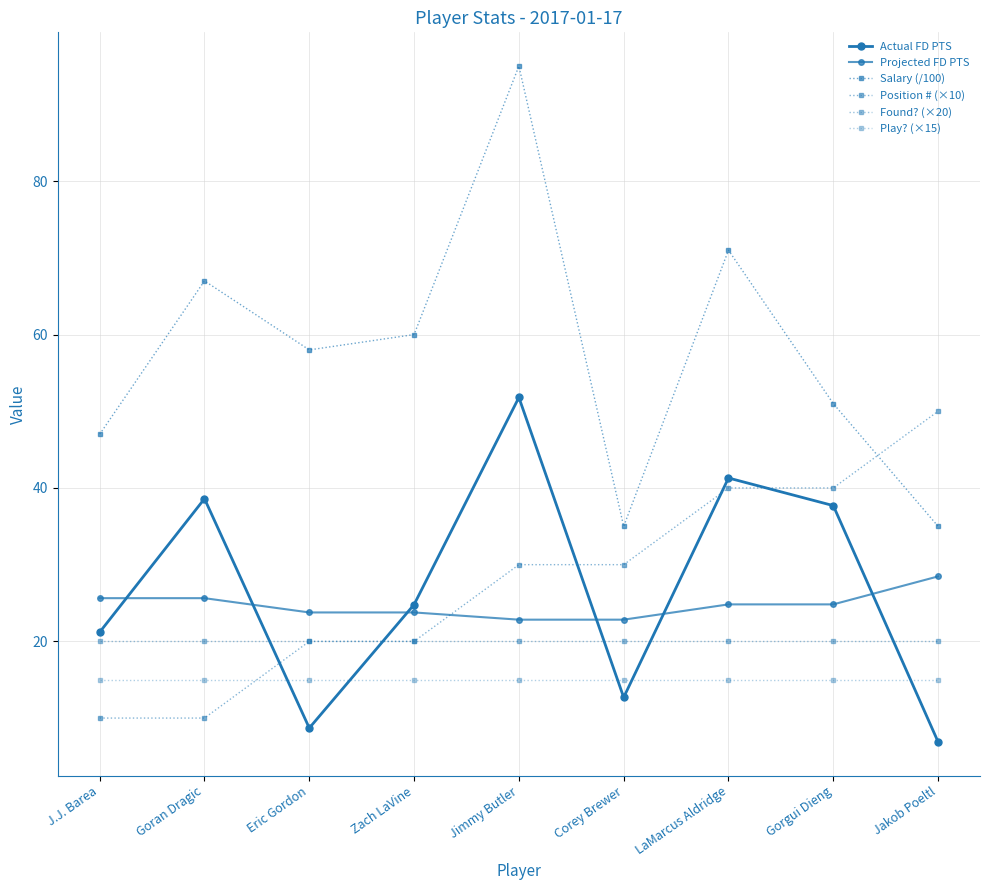

Reading left to right, transcribe all the data shown in this chart.

Actual FD PTS: J.J. Barea=21.2	Goran Dragic=38.6	Eric Gordon=8.7	Zach LaVine=24.8	Jimmy Butler=51.8	Corey Brewer=12.7	LaMarcus Aldridge=41.3	Gorgui Dieng=37.7	Jakob Poeltl=6.9
Projected FD PTS: J.J. Barea=25.6	Goran Dragic=25.6	Eric Gordon=23.8	Zach LaVine=23.8	Jimmy Butler=22.8	Corey Brewer=22.8	LaMarcus Aldridge=24.8	Gorgui Dieng=24.8	Jakob Poeltl=28.5
Salary (/100): J.J. Barea=47.0	Goran Dragic=67.0	Eric Gordon=58.0	Zach LaVine=60.0	Jimmy Butler=95.0	Corey Brewer=35.0	LaMarcus Aldridge=71.0	Gorgui Dieng=51.0	Jakob Poeltl=35.0
Position # (×10): J.J. Barea=10.0	Goran Dragic=10.0	Eric Gordon=20.0	Zach LaVine=20.0	Jimmy Butler=30.0	Corey Brewer=30.0	LaMarcus Aldridge=40.0	Gorgui Dieng=40.0	Jakob Poeltl=50.0
Found? (×20): J.J. Barea=20.0	Goran Dragic=20.0	Eric Gordon=20.0	Zach LaVine=20.0	Jimmy Butler=20.0	Corey Brewer=20.0	LaMarcus Aldridge=20.0	Gorgui Dieng=20.0	Jakob Poeltl=20.0
Play? (×15): J.J. Barea=15.0	Goran Dragic=15.0	Eric Gordon=15.0	Zach LaVine=15.0	Jimmy Butler=15.0	Corey Brewer=15.0	LaMarcus Aldridge=15.0	Gorgui Dieng=15.0	Jakob Poeltl=15.0